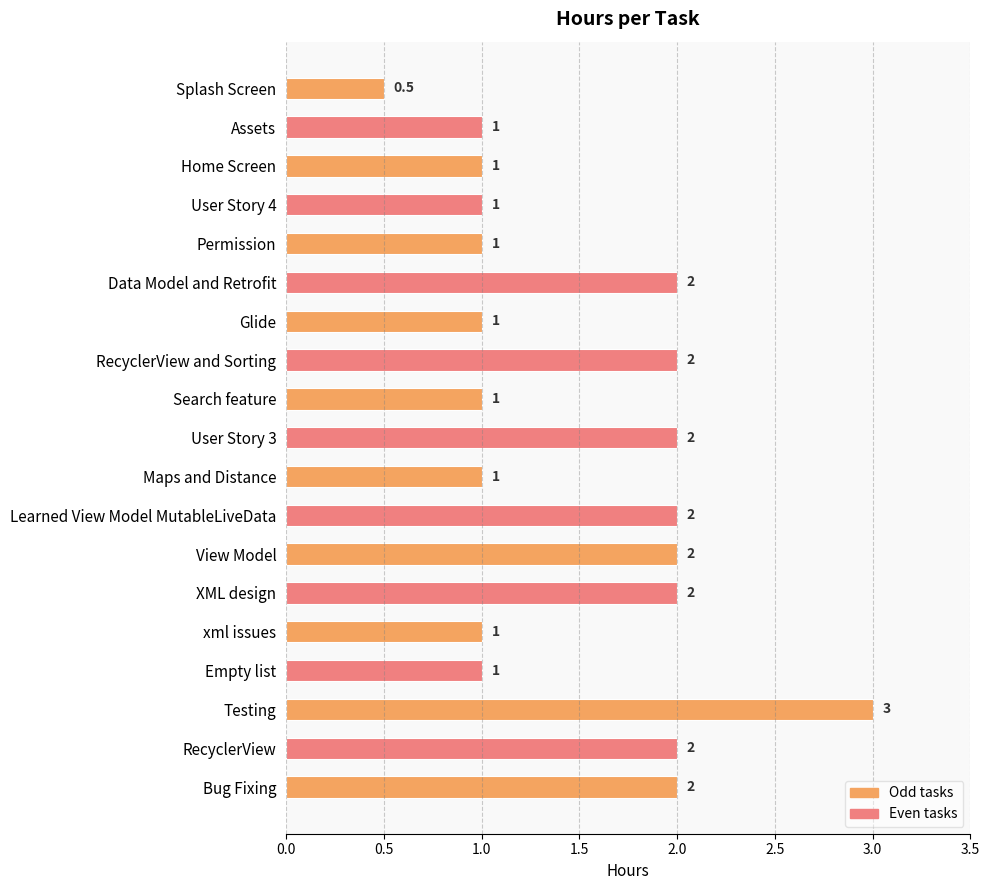

The chart shows a value of 1.0 at xml issues. True or false?

True